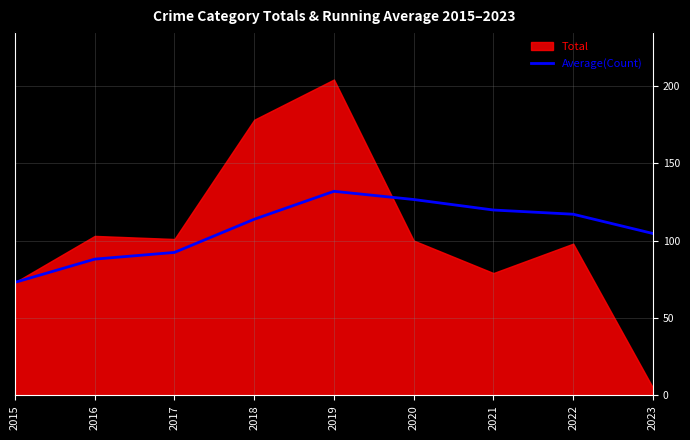

What is the difference between the maximum and minimum values?

58.8